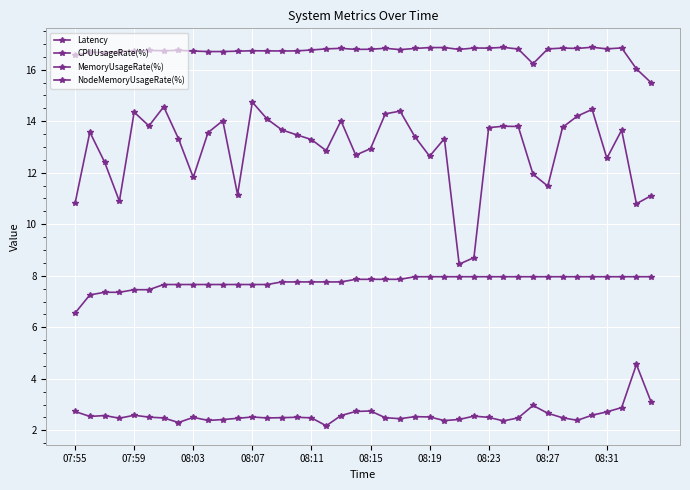

At which category does Latency reach its first local peak?

07:59